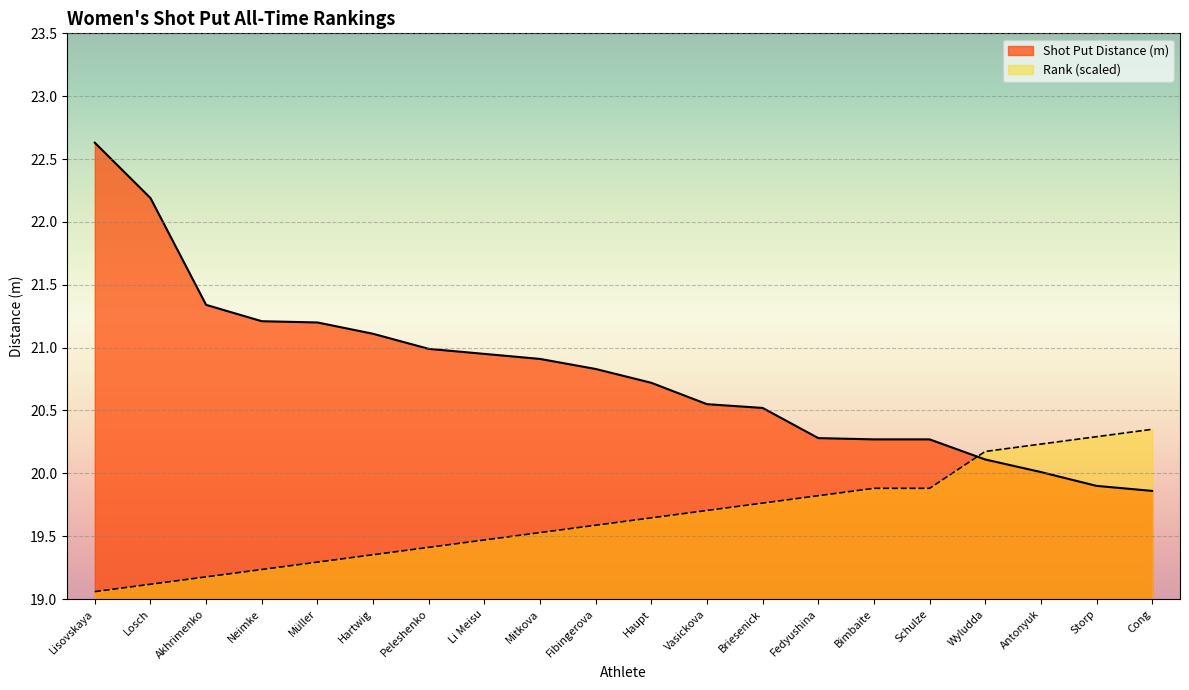

What are all the series names shown in the legend?

Shot Put Distance (m), Rank (scaled)